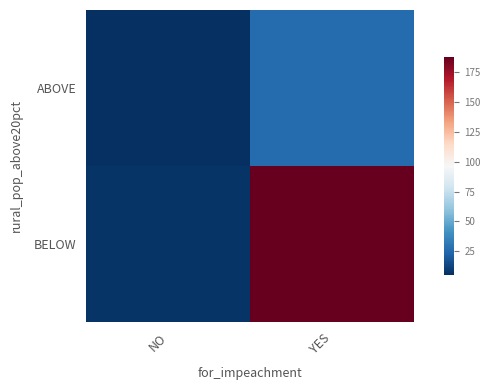

Rank the series by their maximum value, from lowest to highest.

ABOVE, BELOW